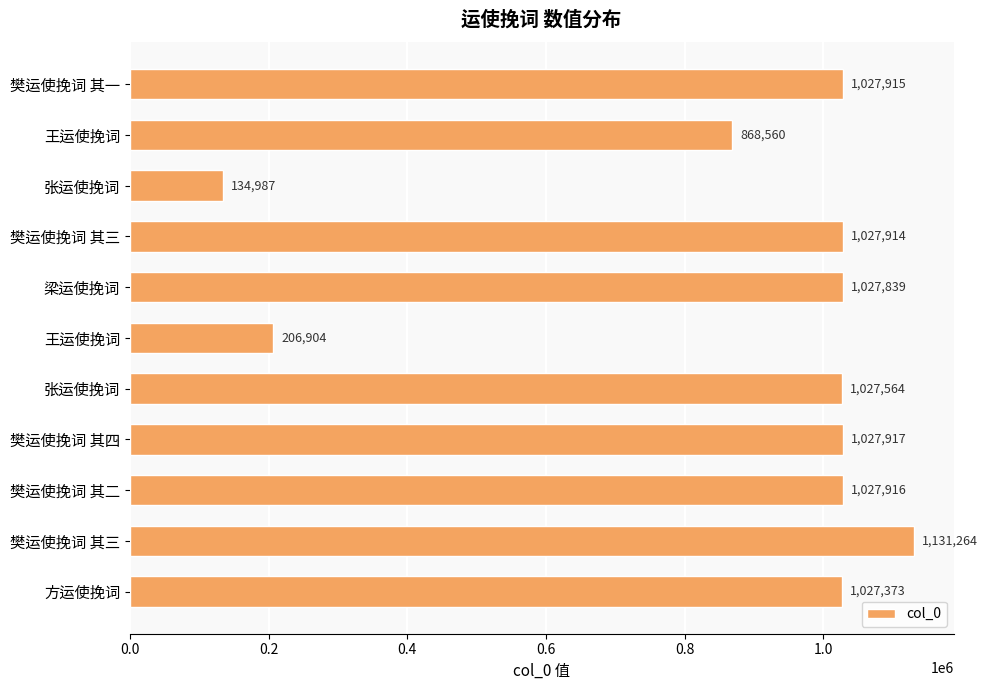

What is the difference between the second highest and minimum values?

892930